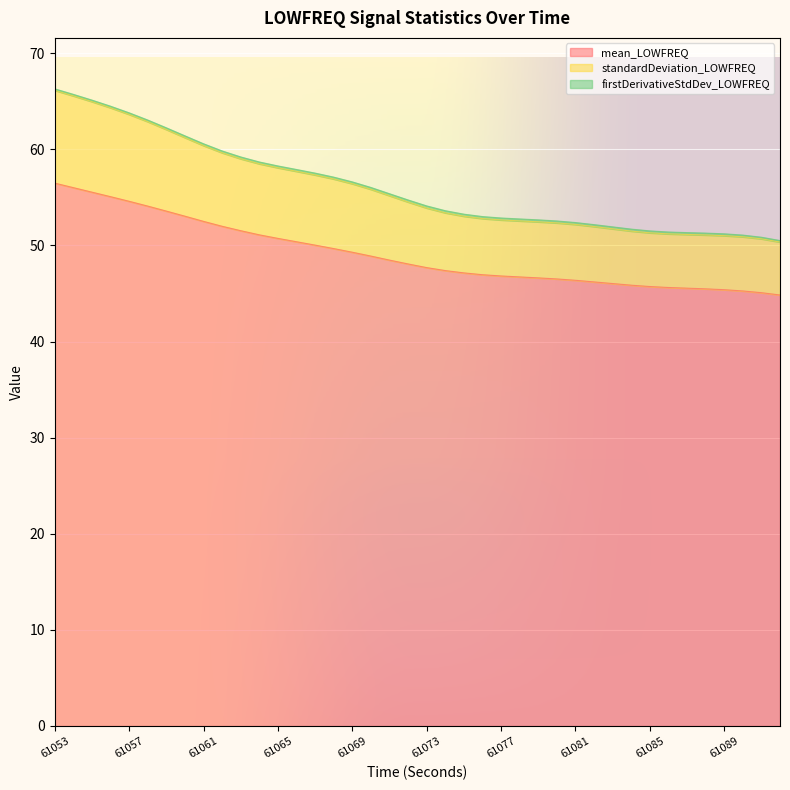

The value of mean_LOWFREQ at 61061 is 68.6. True or false?

False